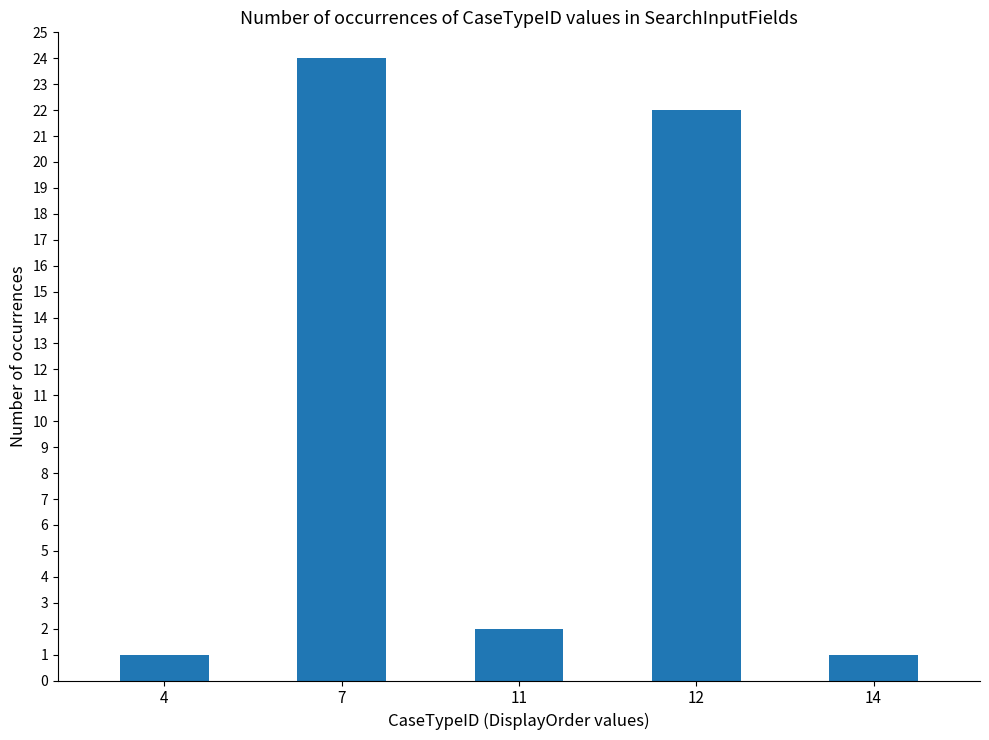

True or false: the data shows 12 at 12.

False